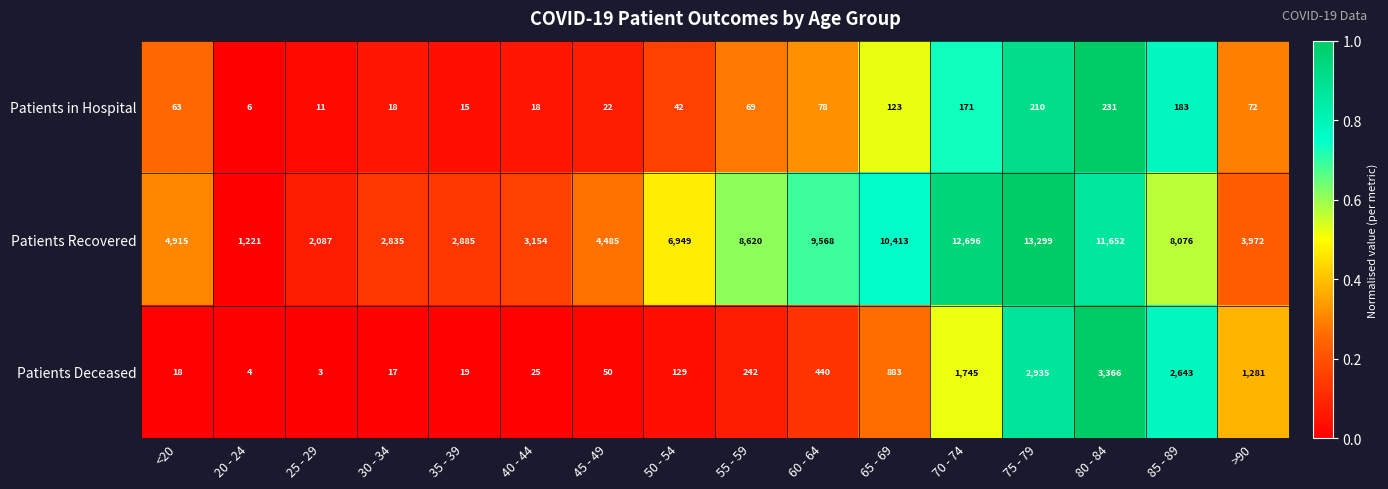

Read the Patients in Hospital value at 80 - 84, to the nearest 10.

230